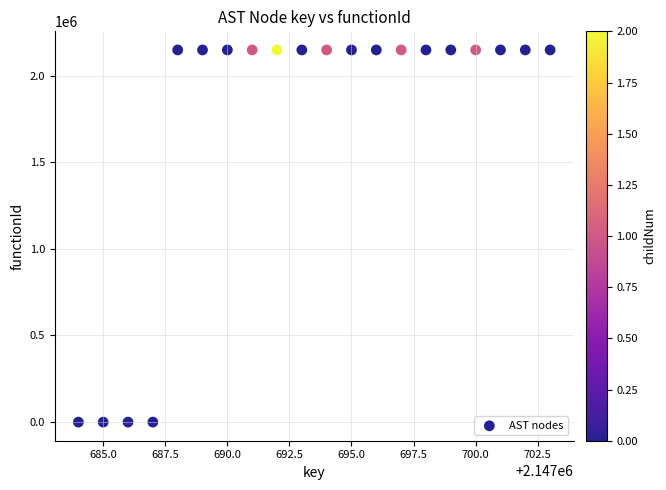

What is the range of Y values (max minus min)?

2147685